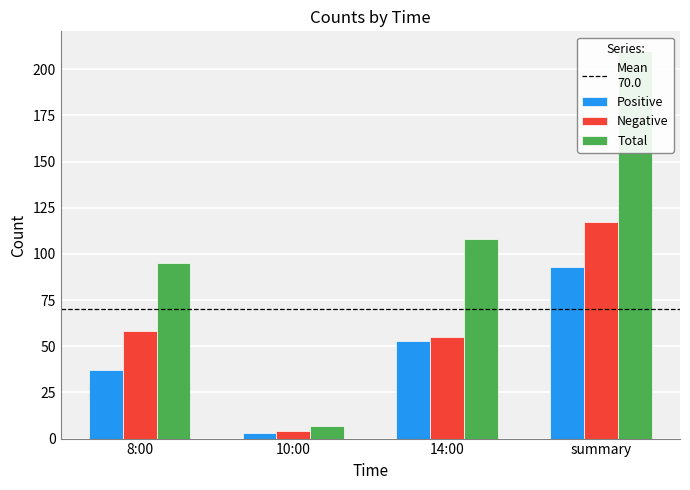

Are the bars grouped side by side (vs. stacked)?

Yes